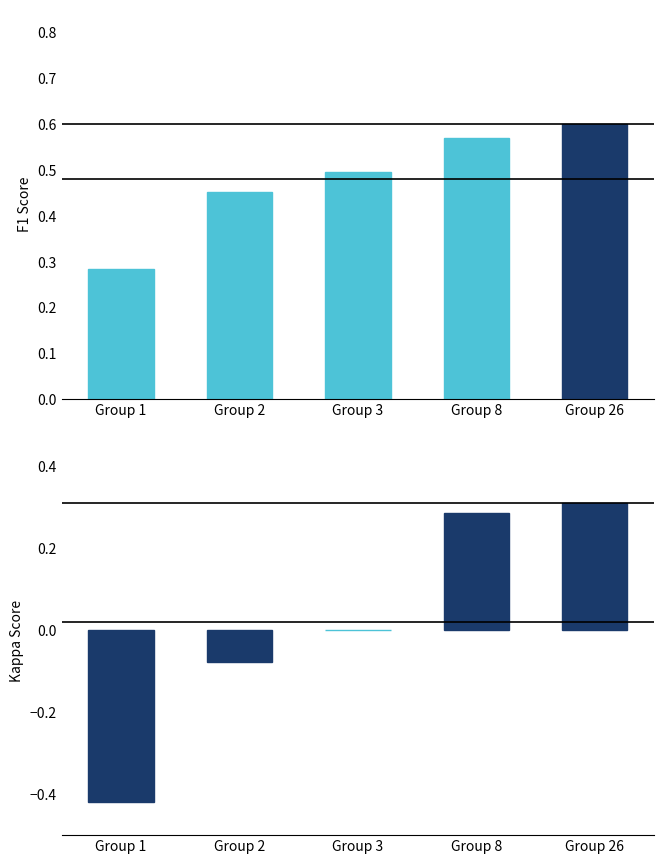

What are all the series names shown in the legend?

f1, kappa